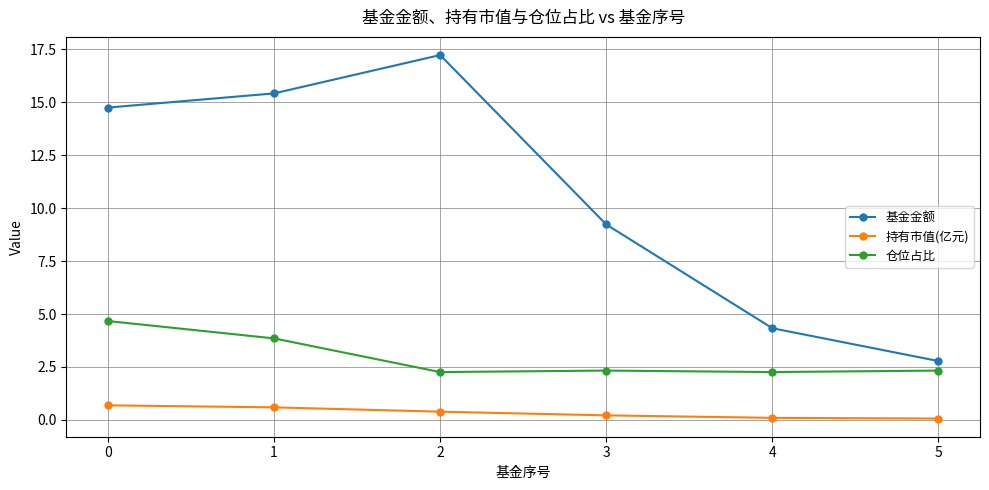

True or false: 基金金额 and 持有市值(亿元) intersect in this chart.

False